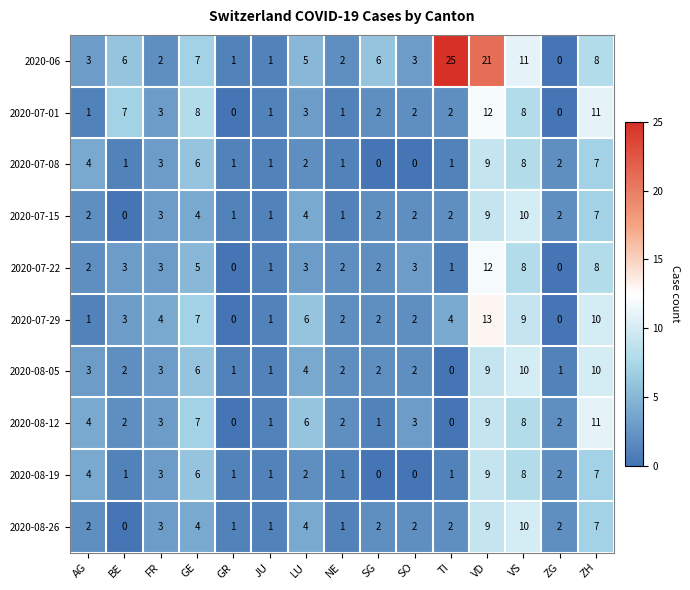

At how many categories does at least one series exceed 10?

4